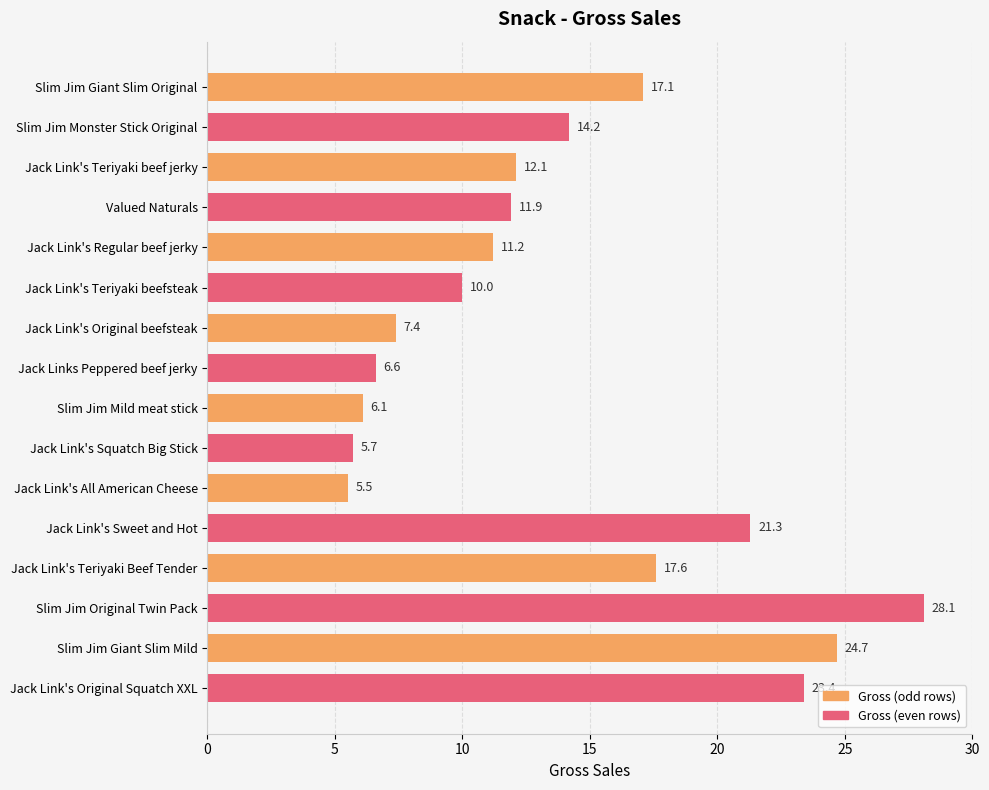

What is the sum of all values?

222.9